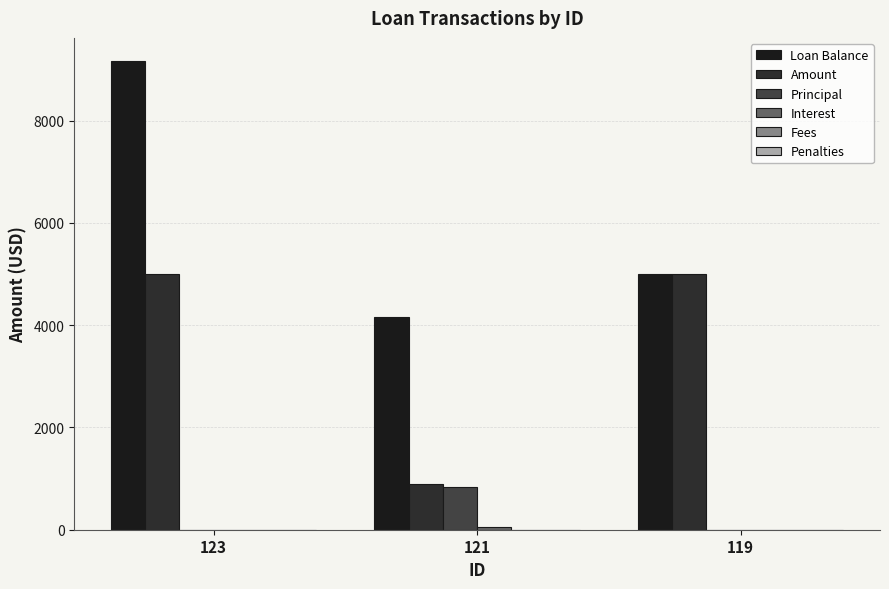

Which series has the largest total across all categories?

Loan Balance